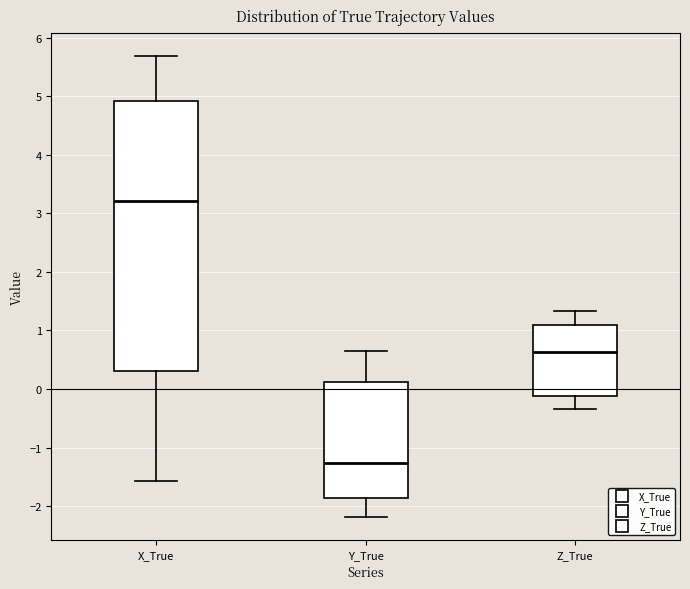

Where is the upper edge of the box for Y_True on the y-axis? The values are not printed on the chart, so give them approximately, as read against the axis.

0.1